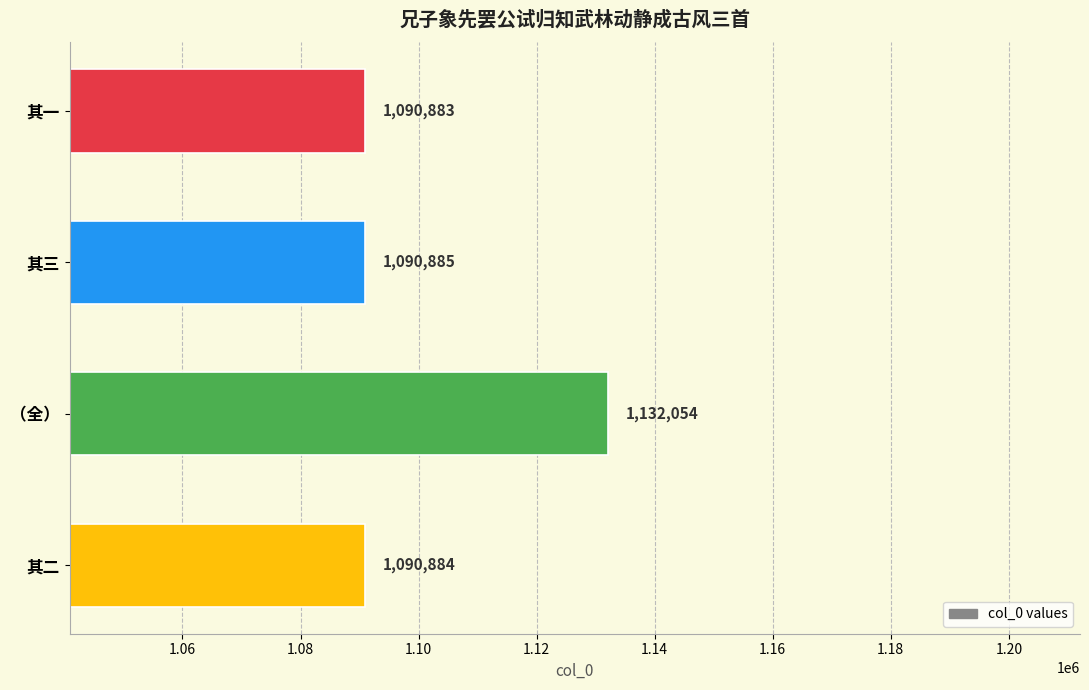

Reading top to bottom, transcribe all the data shown in this chart.

1090883	1090885	1132054	1090884